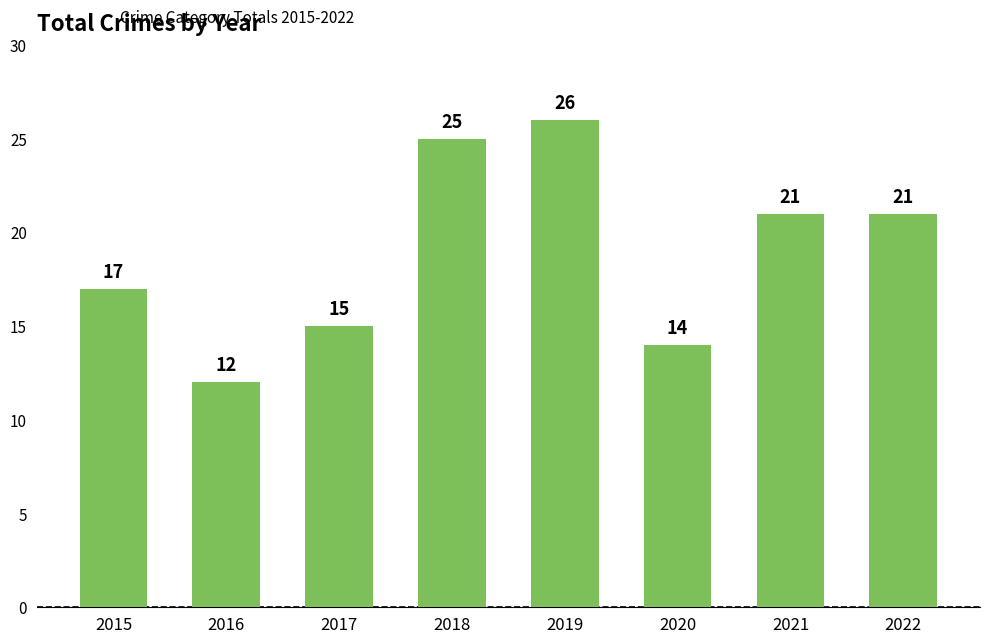

How many bars are there in total?

8